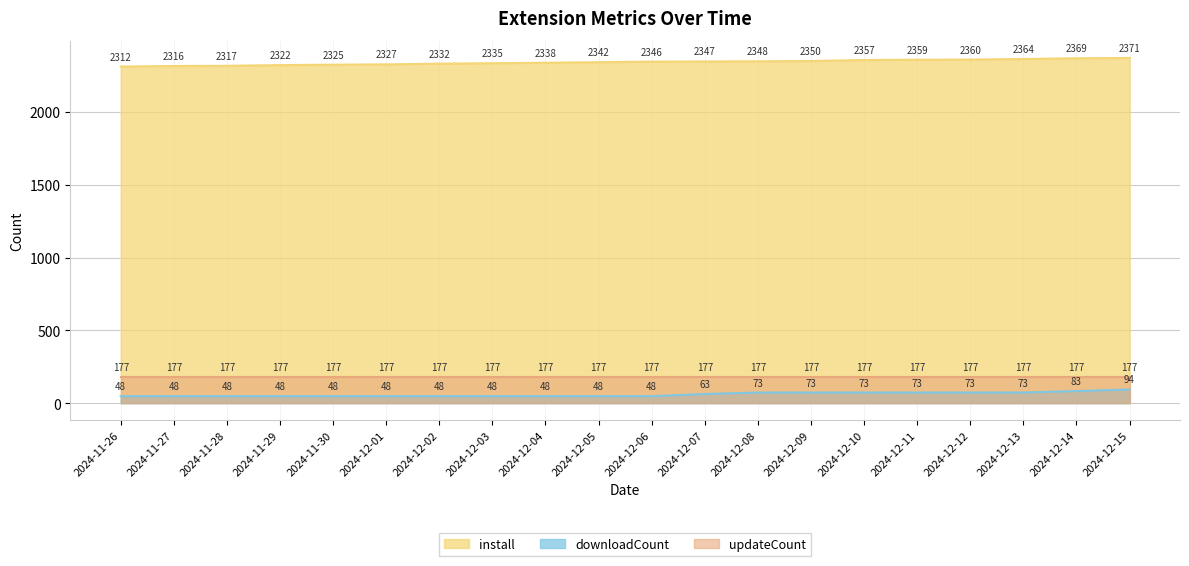

At 2024-12-04, list the series in order from largest to smallest.

install, updateCount, downloadCount